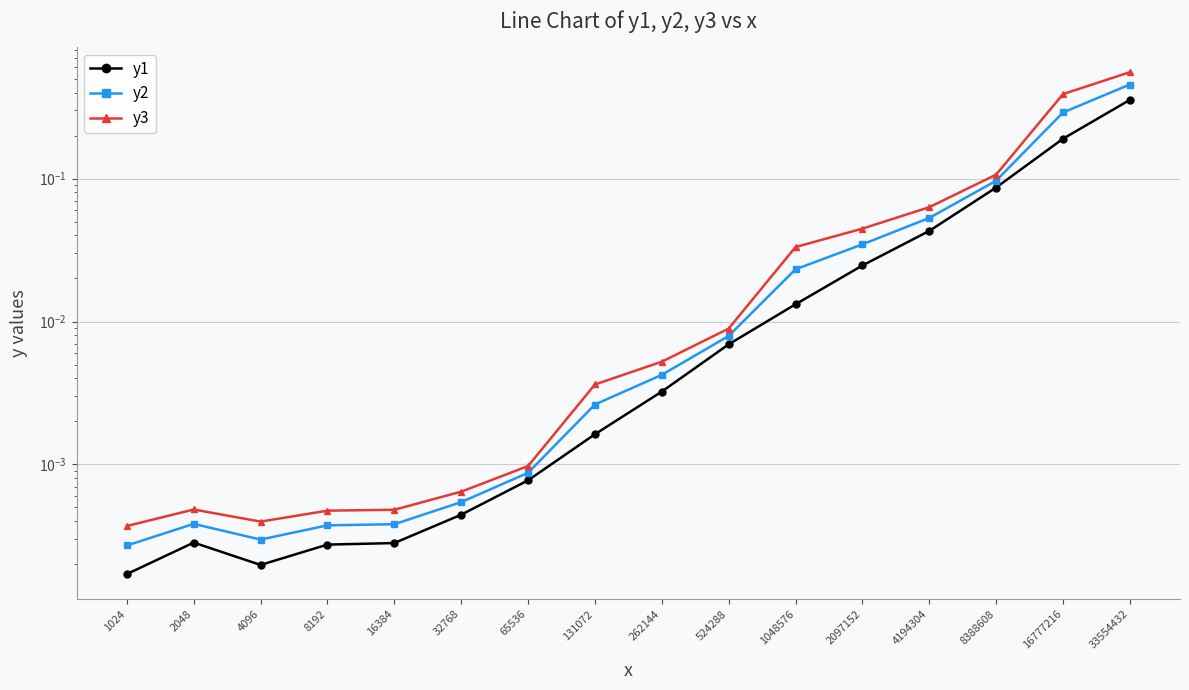

Is it true that y1 equals 0.0 at 1048576?

False